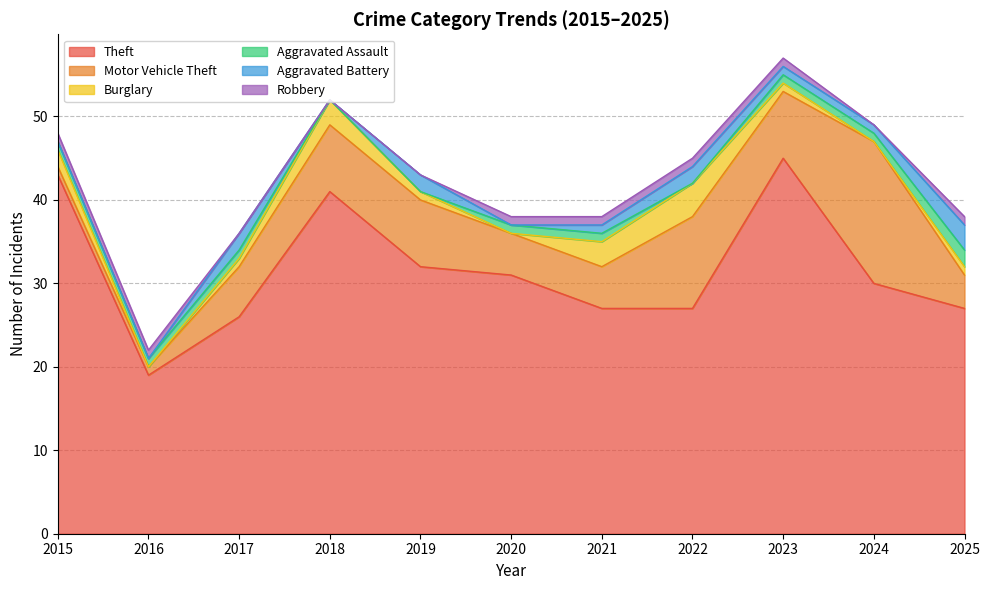

In Theft, how many points are higher than both neighbors (excluding endpoints)?

2